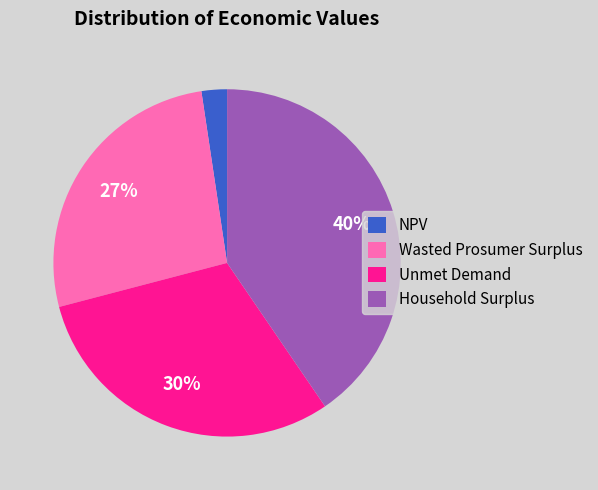

Is there any slice that represents more than half of the pie?

No